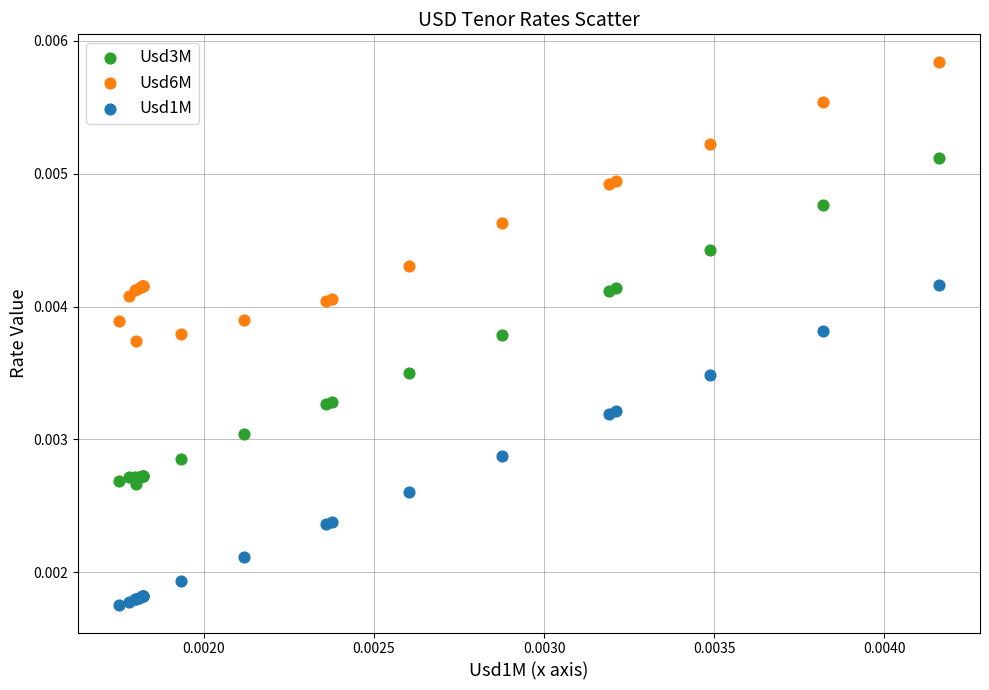

Which series has the largest Y range (max minus min)?

Usd3M